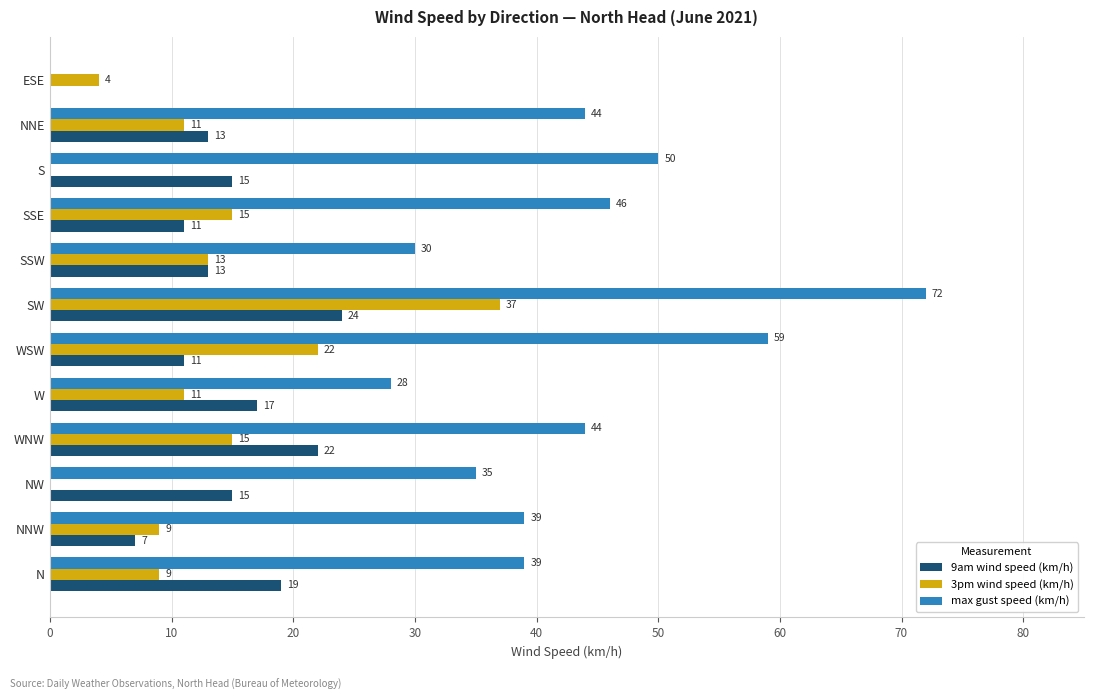

What is the sum of all 3pm wind speed (km/h) values?

146